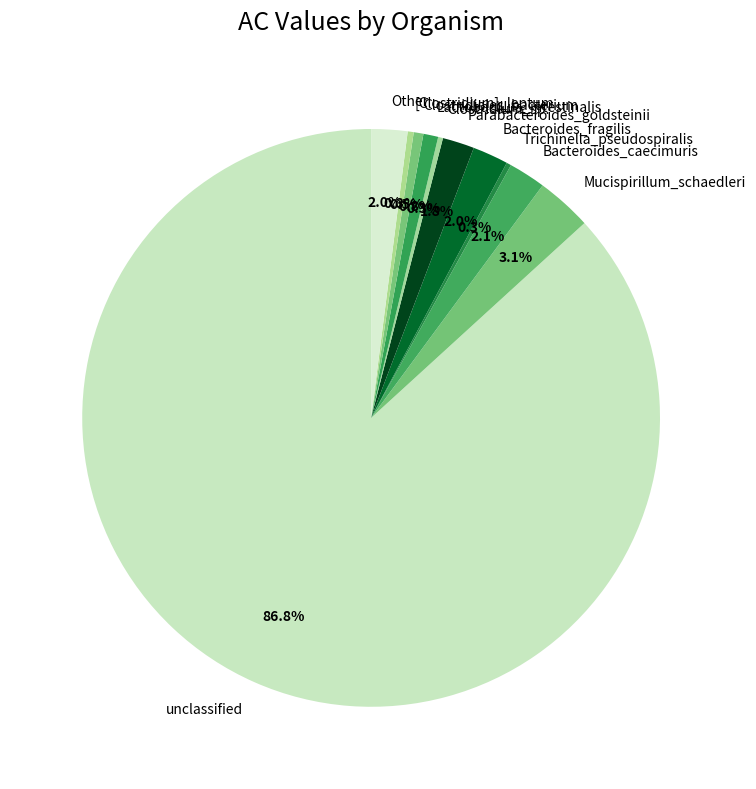

What percentage is the unclassified slice, to the nearest percent?

87%